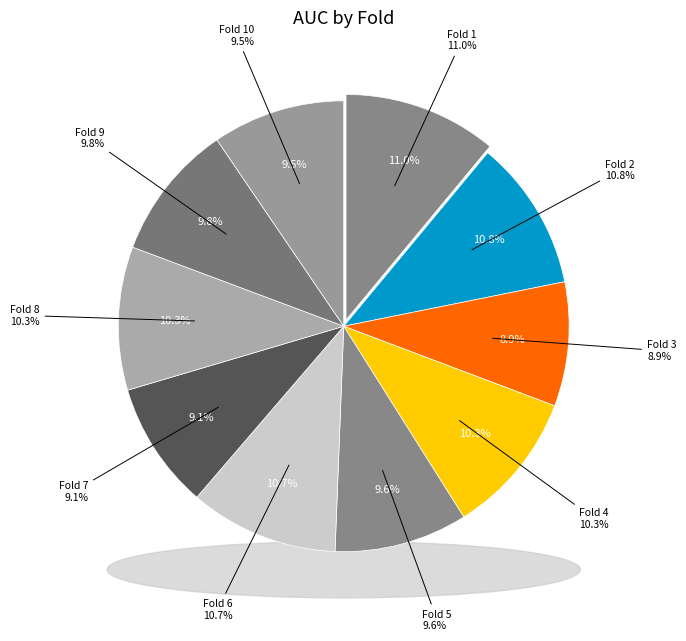

Does Fold 8 account for over 50% of the chart?

No